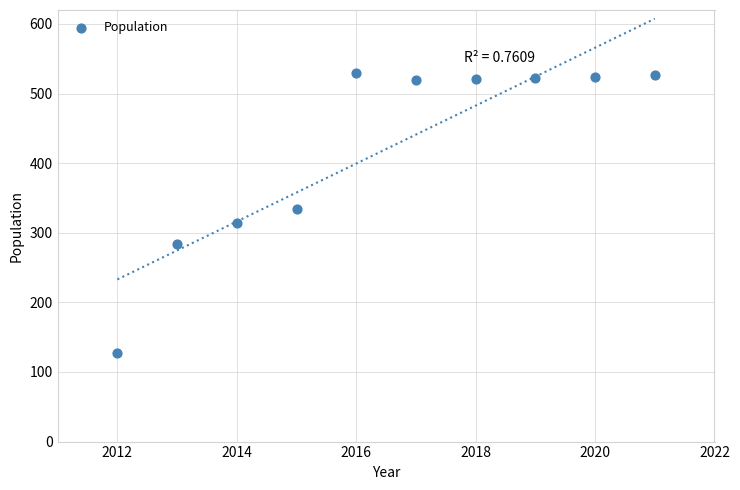

What is the range of Y values (max minus min)?

403